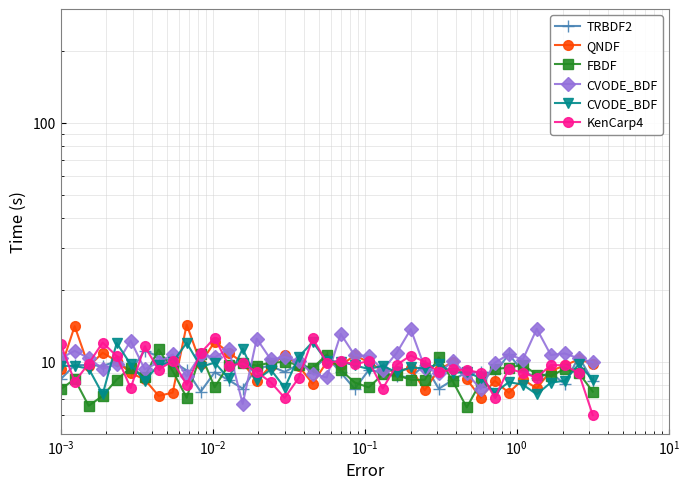

How many interior local peaks does the KenCarp4 series have?

12